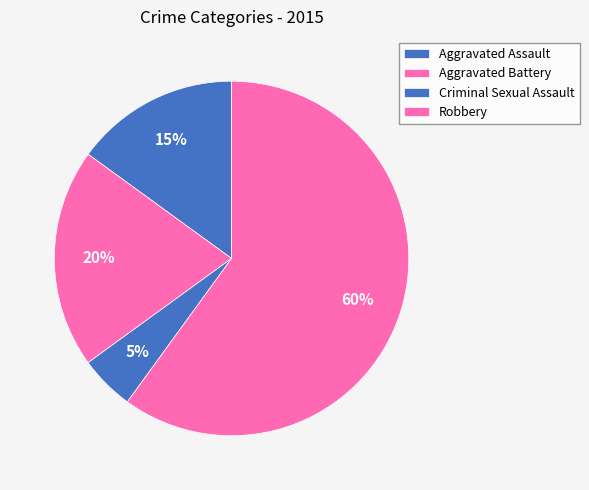

How many segments does this pie chart have?

4